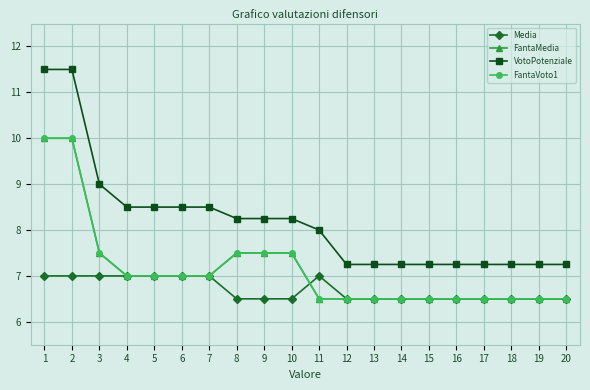

Does the chart have visible grid lines?

Yes